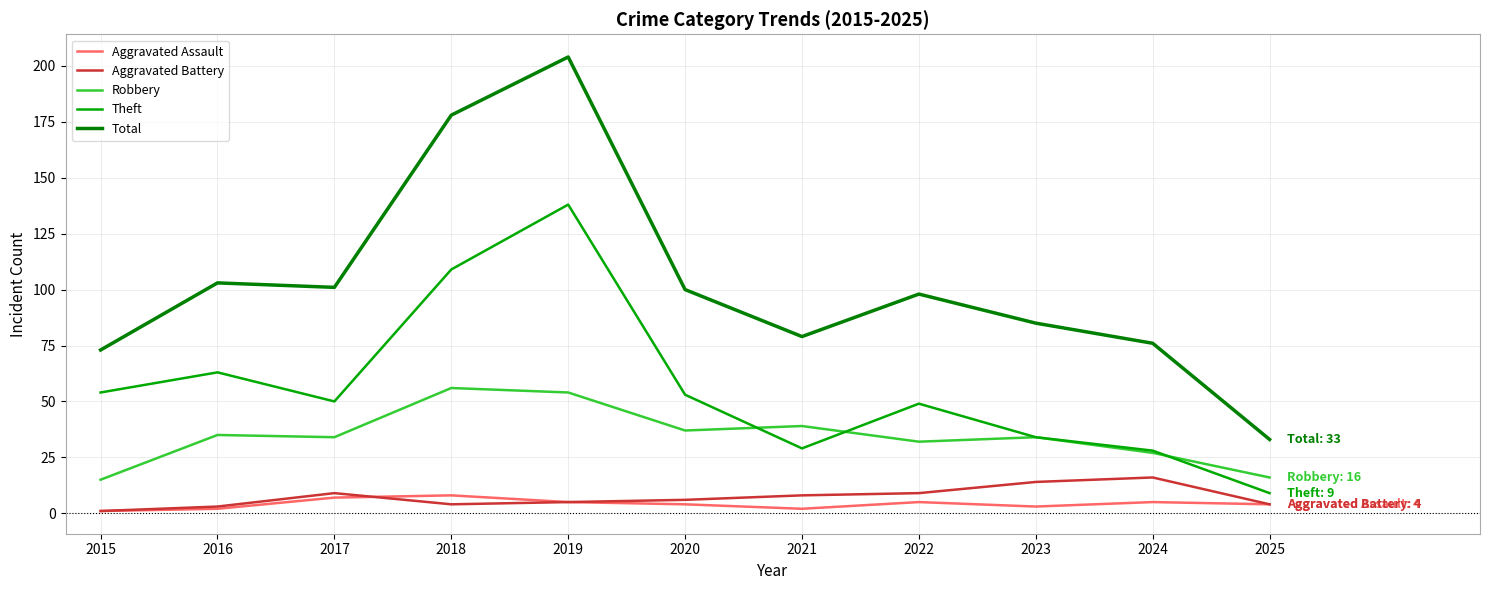

True or false: Aggravated Assault and Theft cross at least once.

False